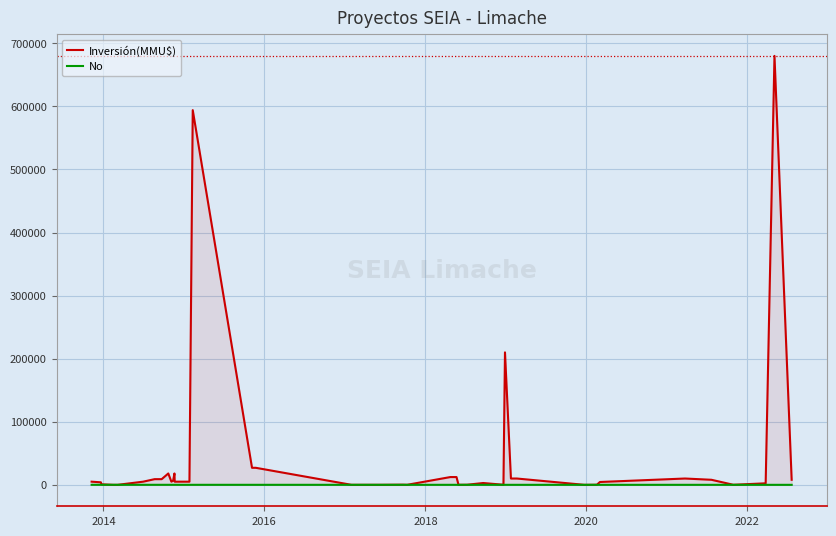

Which series has the largest range (max minus min)?

Inversión(MMU$)